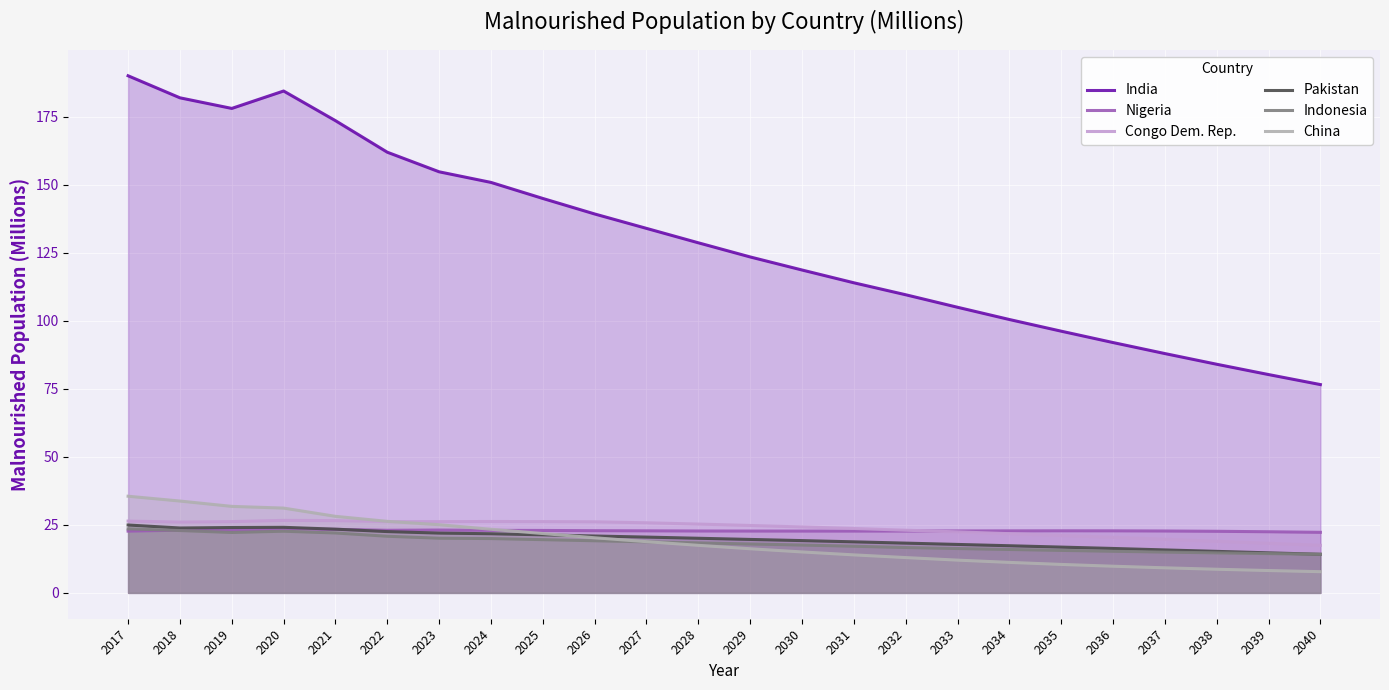

Where is Congo Dem. Rep. nearest to the value 22?

2034